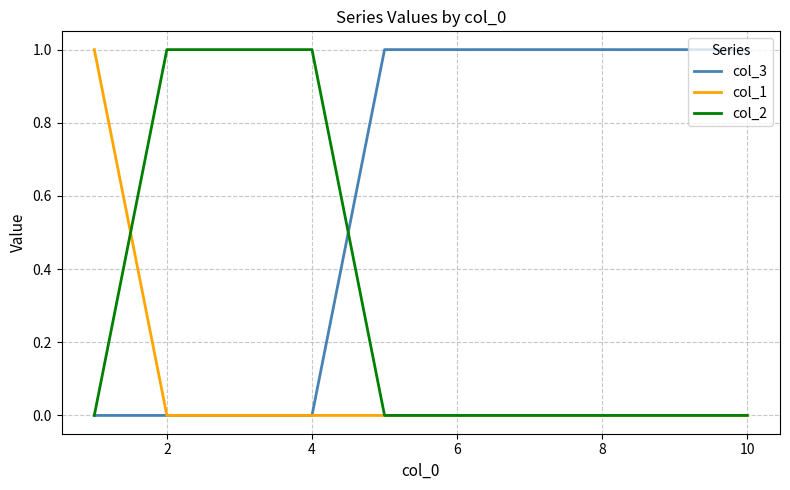

Count the col_3 values in the range 0 to 1.

10